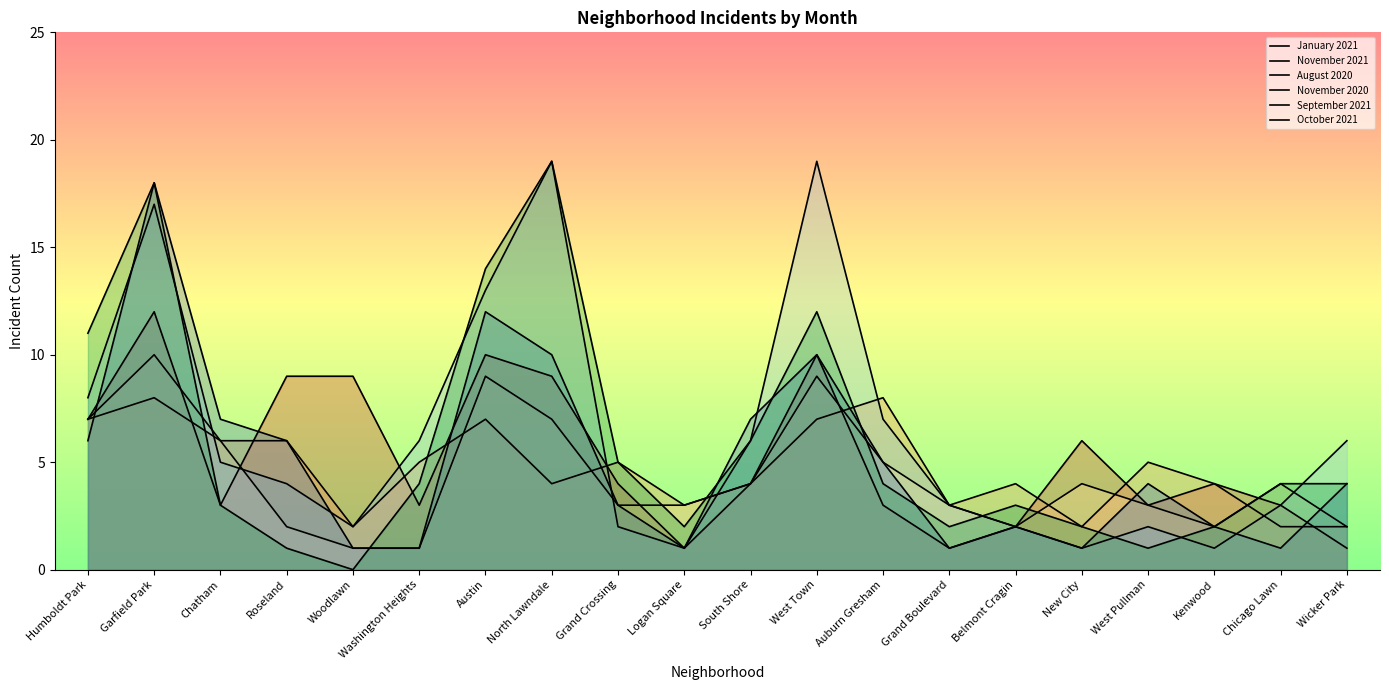

The November 2020 series shows 4 at Garfield Park. True or false?

False